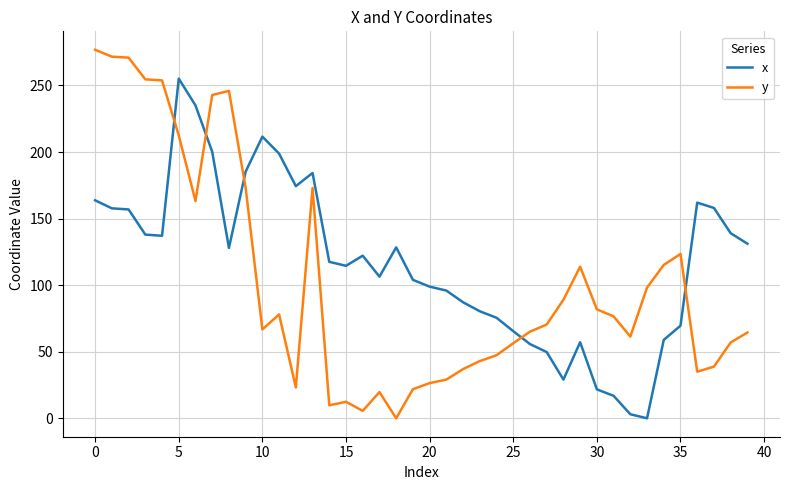

How many series are shown in this chart?

2